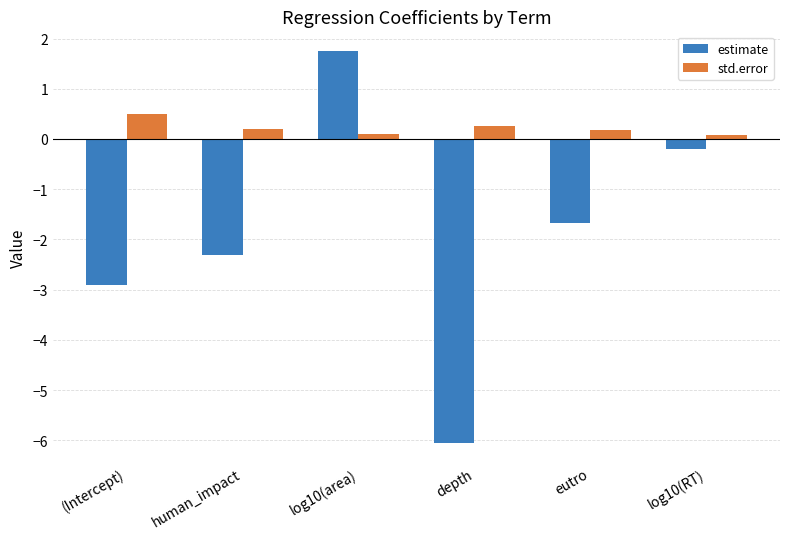

At which label does std.error reach its peak?

(Intercept)